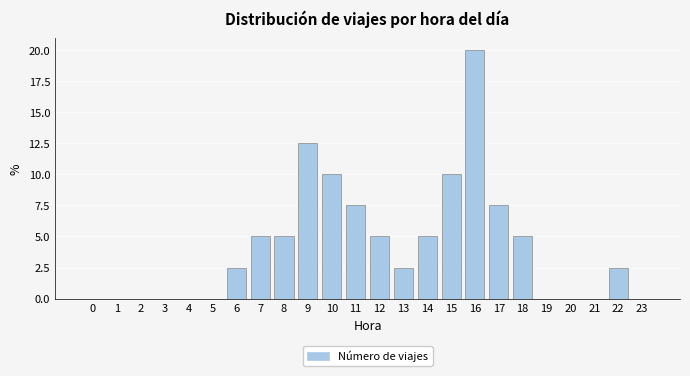

Reading left to right, transcribe all the data shown in this chart.

0=0.0	1=0.0	2=0.0	3=0.0	4=0.0	5=0.0	6=2.5	7=5.0	8=5.0	9=12.5	10=10.0	11=7.5	12=5.0	13=2.5	14=5.0	15=10.0	16=20.0	17=7.5	18=5.0	19=0.0	20=0.0	21=0.0	22=2.5	23=0.0